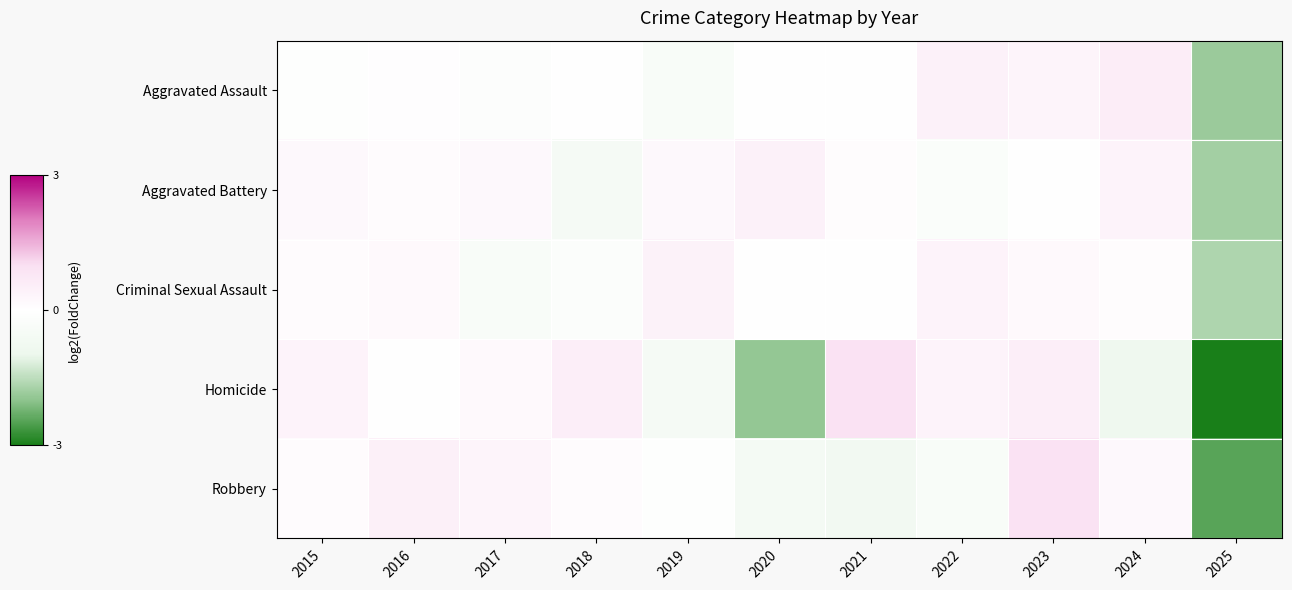

Reading left to right, list all the values displayed in this chart.

Aggravated Assault: 2015=-0.1	2016=0.0	2017=-0.1	2018=-0.0	2019=-0.3	2020=-0.0	2021=-0.0	2022=0.4	2023=0.3	2024=0.5	2025=-1.8
Aggravated Battery: 2015=0.2	2016=0.1	2017=0.2	2018=-0.5	2019=0.2	2020=0.4	2021=0.1	2022=-0.2	2023=-0.0	2024=0.3	2025=-1.7
Criminal Sexual Assault: 2015=0.1	2016=0.2	2017=-0.3	2018=-0.2	2019=0.4	2020=0.0	2021=0.0	2022=0.4	2023=0.2	2024=0.1	2025=-1.6
Homicide: 2015=0.3	2016=-0.0	2017=0.2	2018=0.5	2019=-0.5	2020=-1.8	2021=0.9	2022=0.3	2023=0.5	2024=-0.8	2025=-2.8
Robbery: 2015=0.1	2016=0.4	2017=0.3	2018=0.1	2019=-0.1	2020=-0.6	2021=-0.6	2022=-0.4	2023=0.9	2024=0.2	2025=-2.3